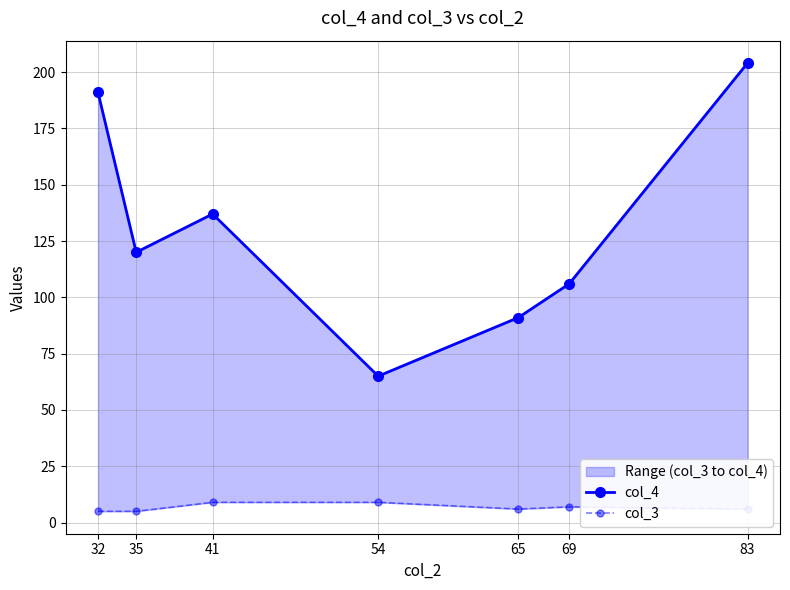

How many interior local valleys does the col_4 series have?

2